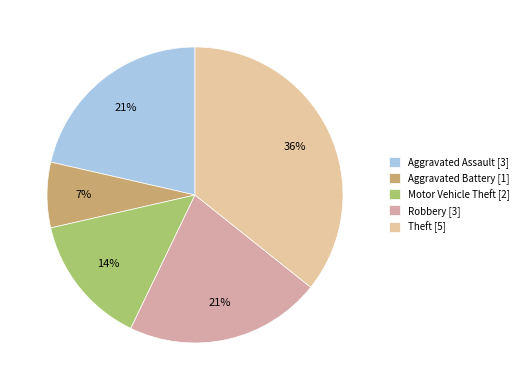

What percentage is the Theft slice, to the nearest percent?

36%